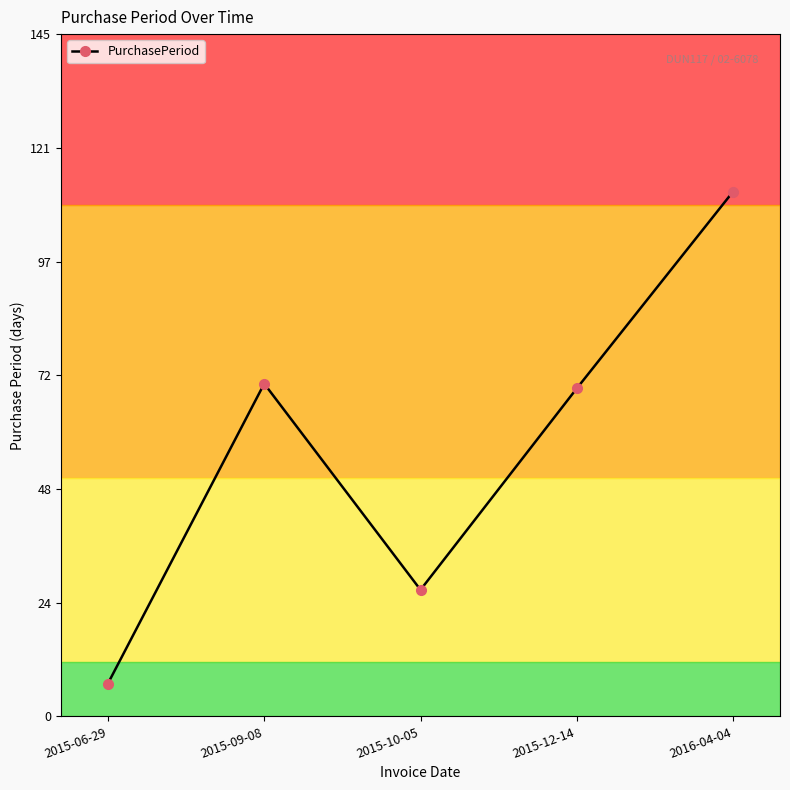

At which category does the chart reach its peak across all series?

2016-04-04